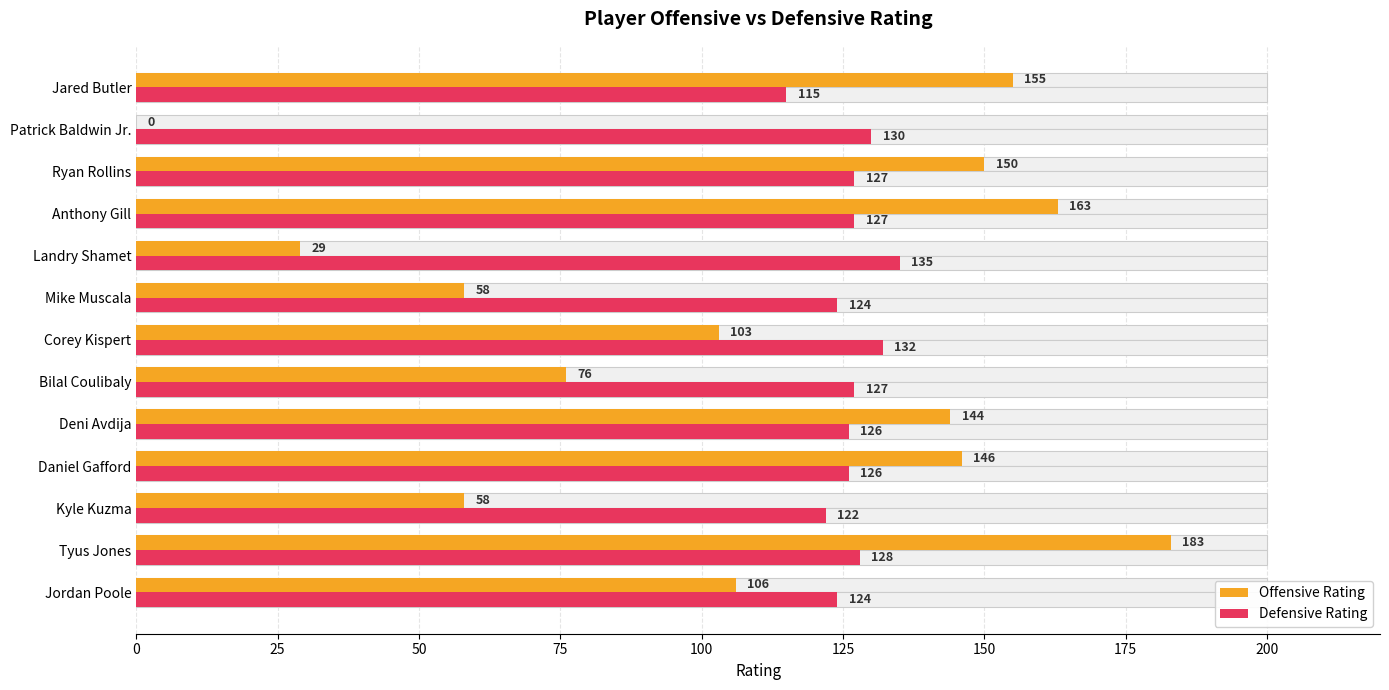

At how many categories does at least one series exceed 180?

1